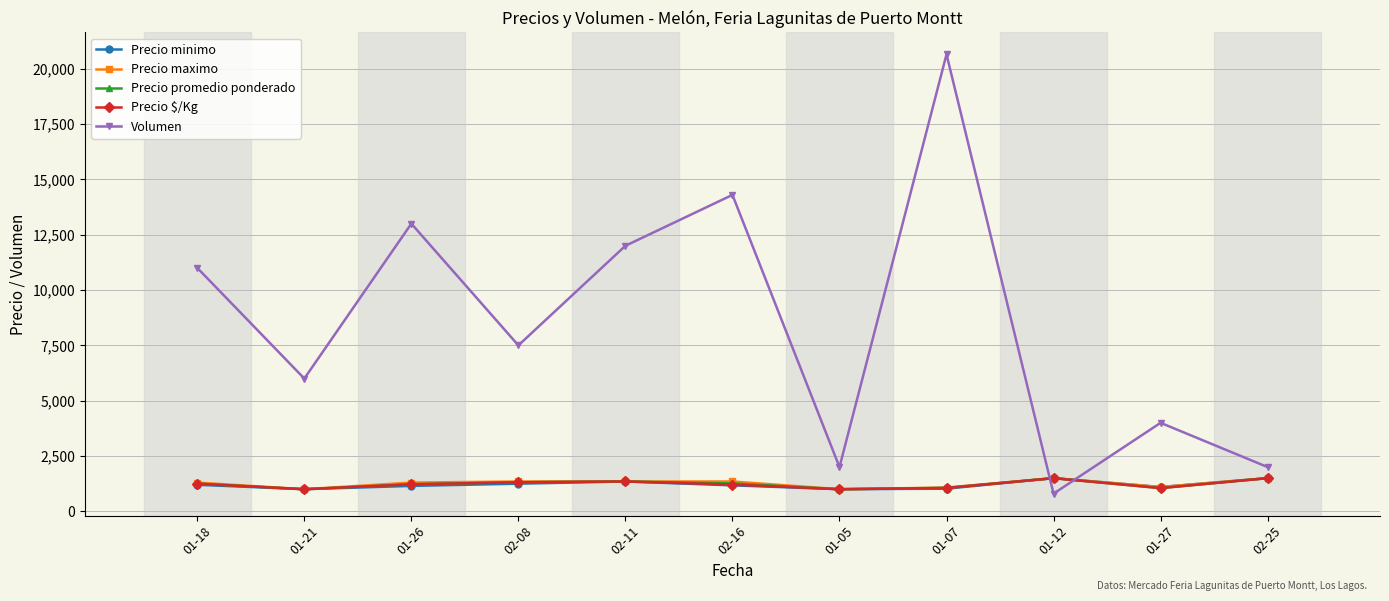

What is the difference between the highest and lowest values at 01-27?

2950